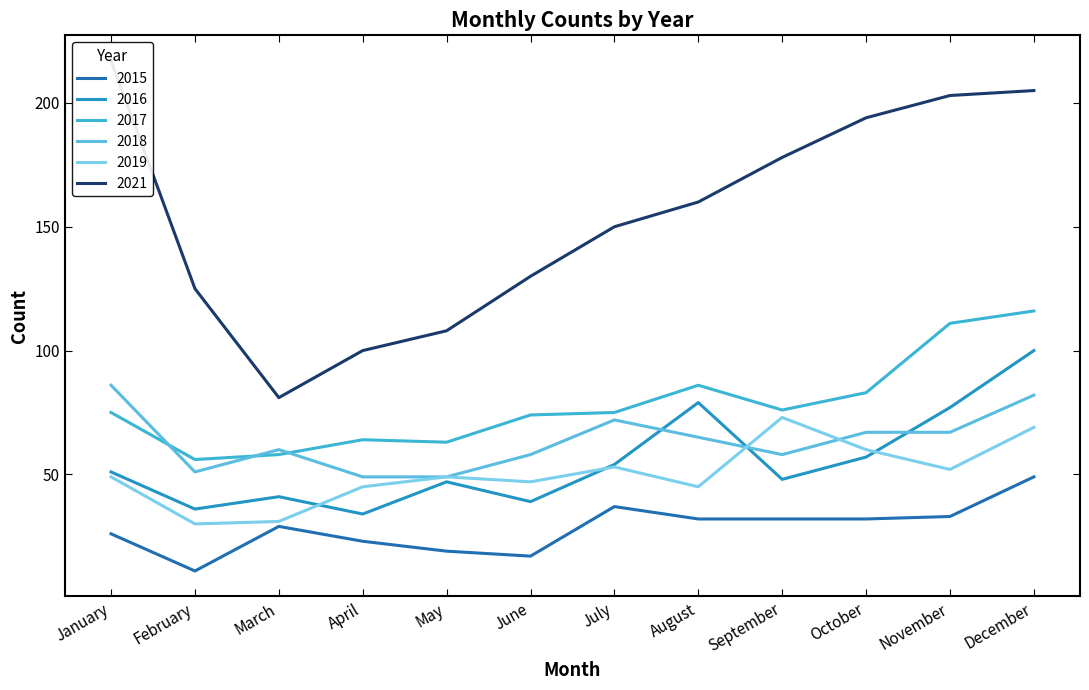

Which series ends up on top after the final intersection of 2018 and 2017?

2017